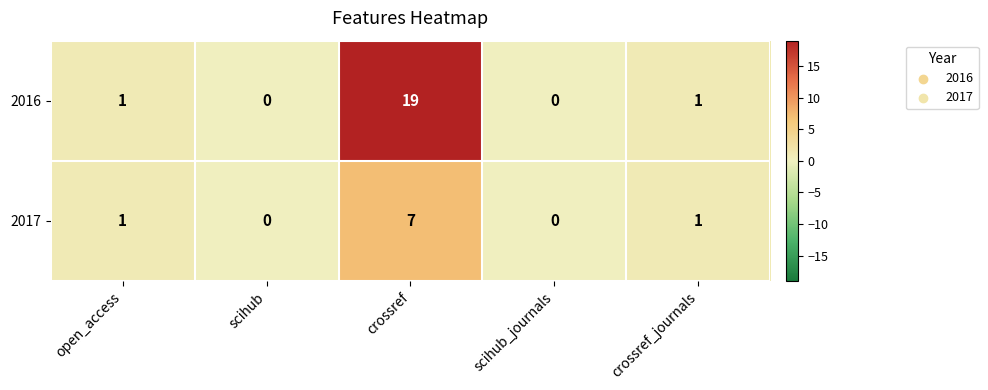

At which category is the sum across all series the highest?

crossref